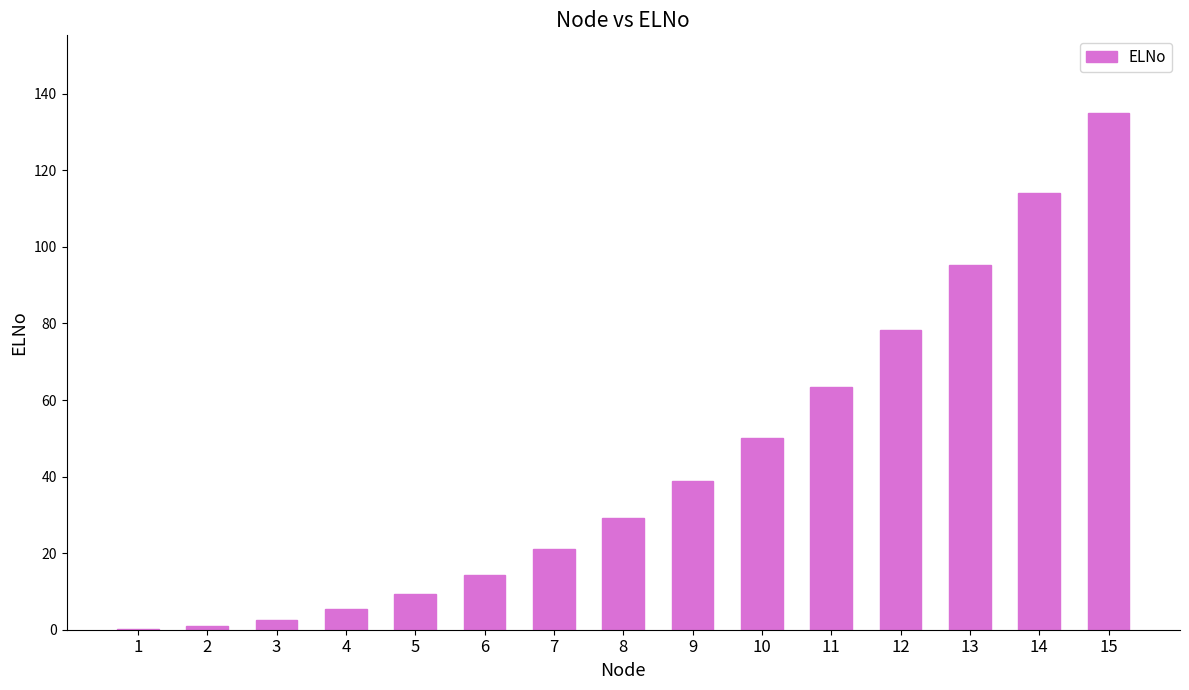

How many values exceed 29?

8